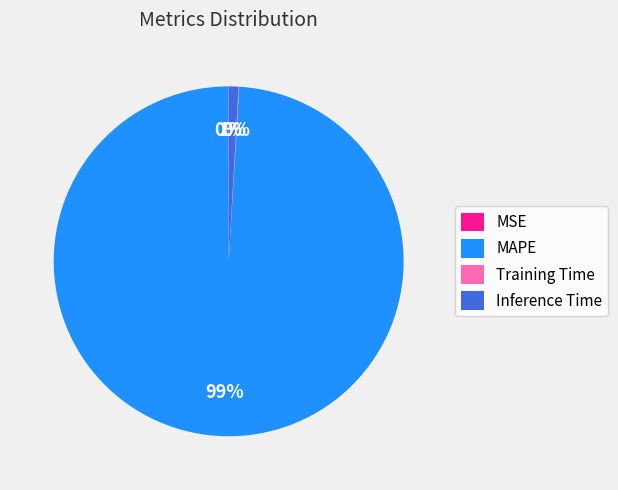

Which category has the biggest portion of the pie?

MAPE